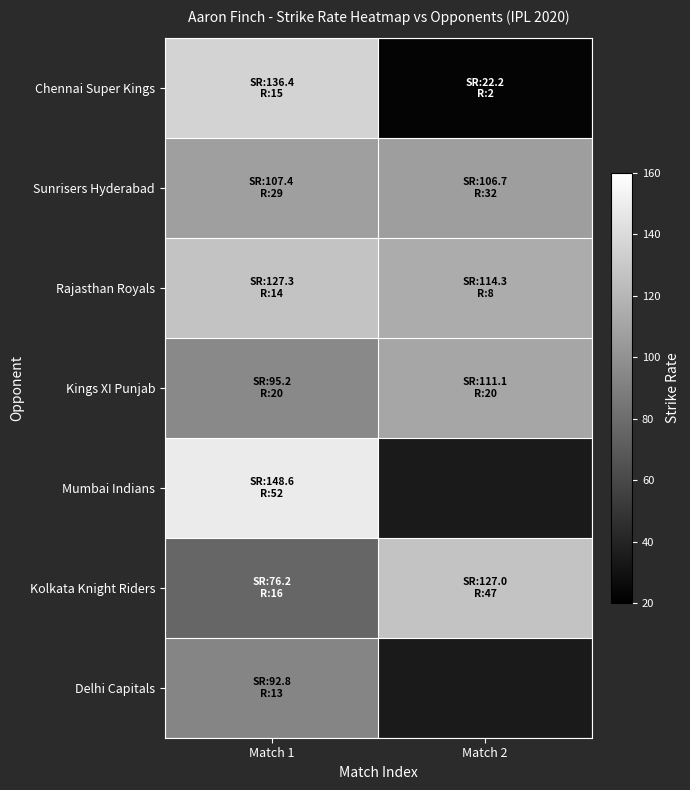

List the labels in order of Rajasthan Royals value, smallest first.

Match 2, Match 1